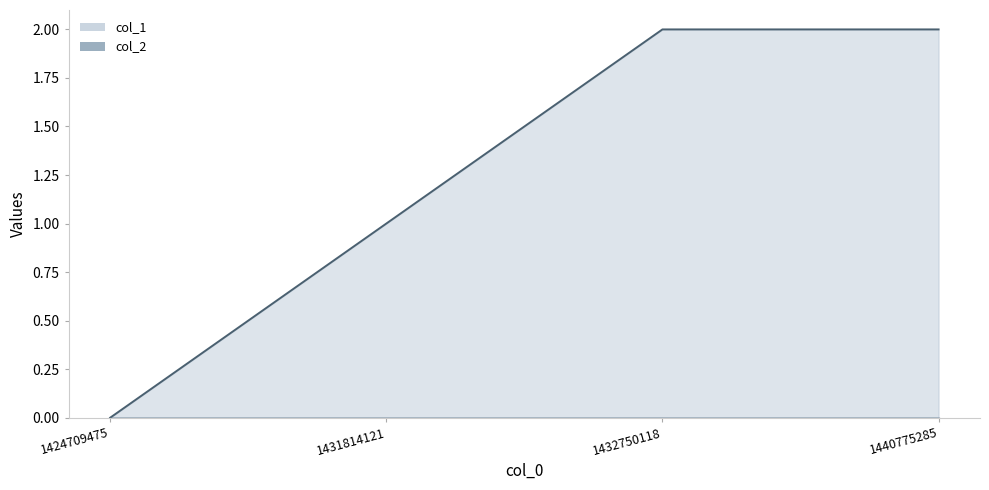

How many positive values are there?

3